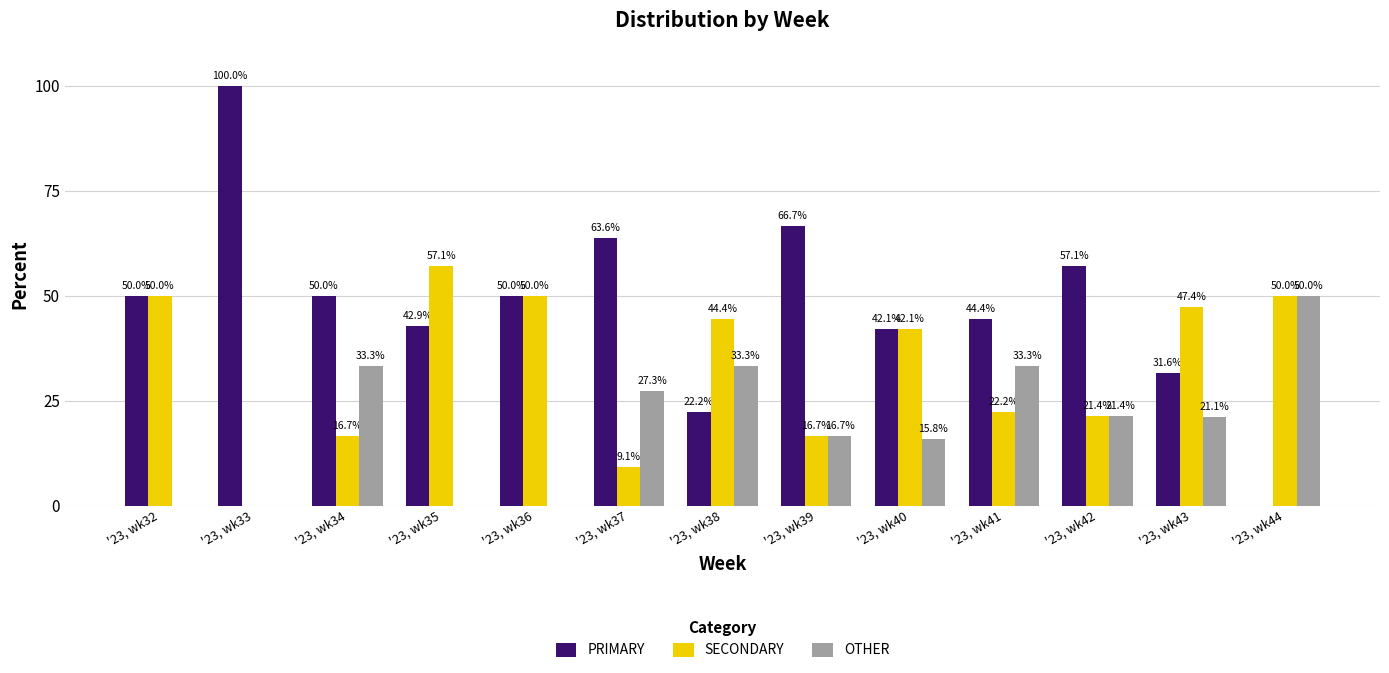

At which label is OTHER closest to 25?

'23, wk37